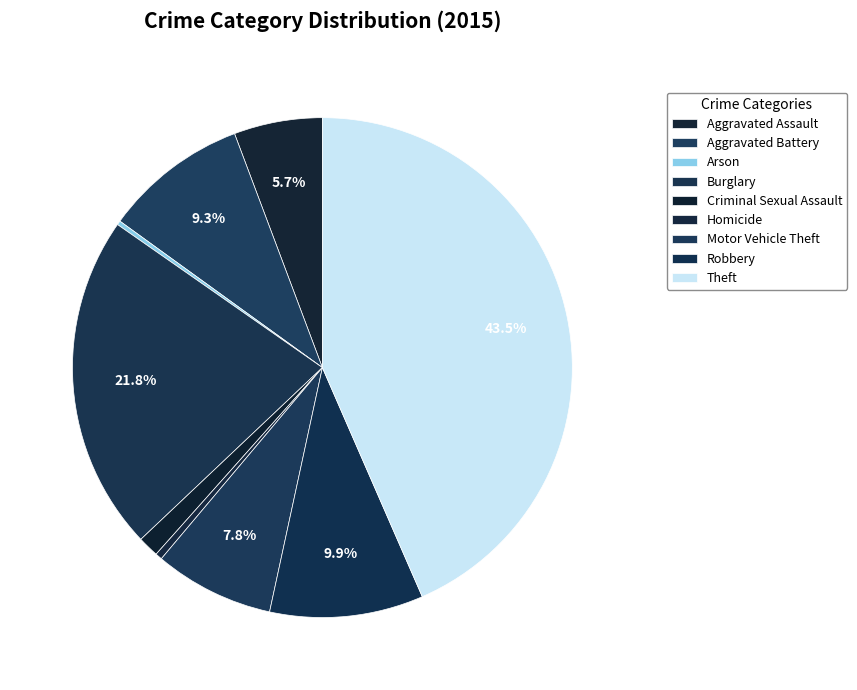

Approximately how many times larger is the value at Theft compared to Burglary?

2.0